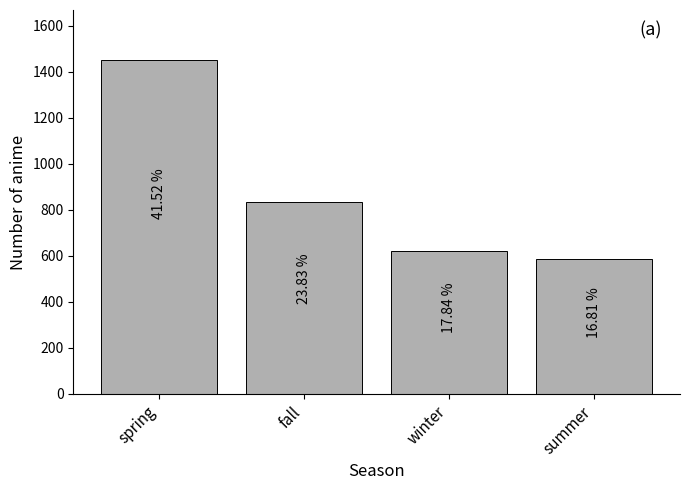

Does the chart contain any negative values?

No